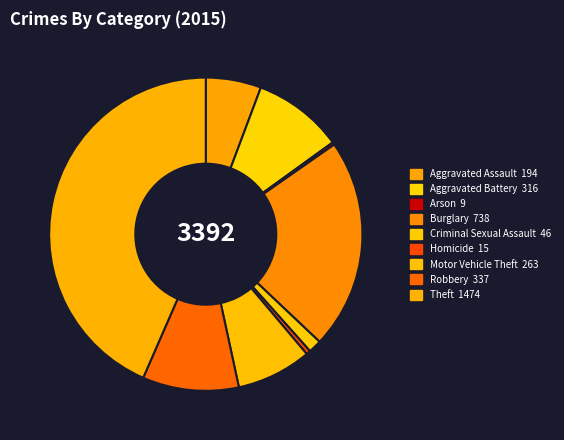

Is the sum of Arson and Aggravated Battery greater than half?

No